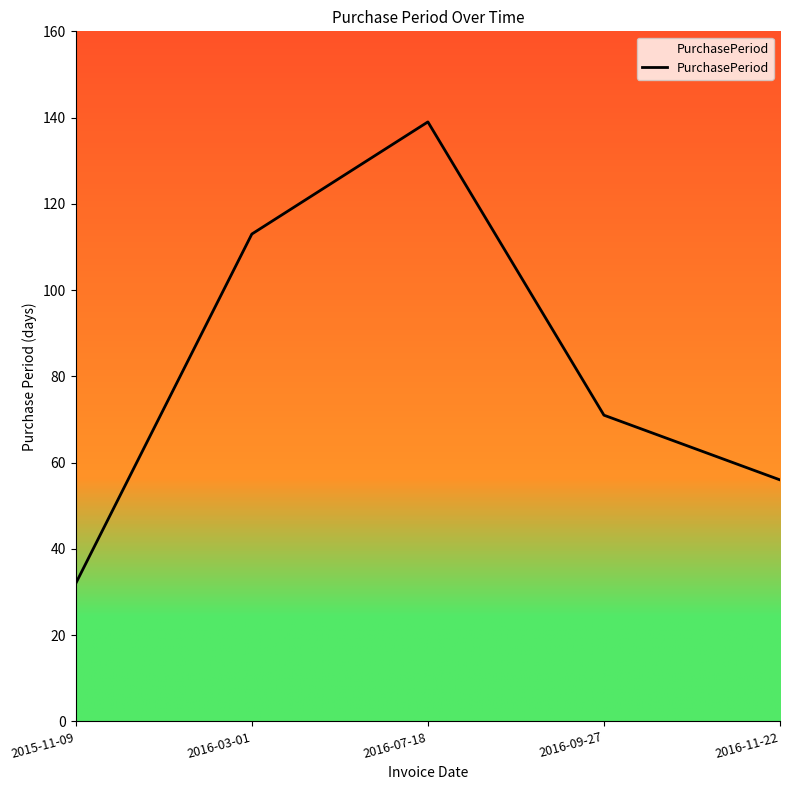

True or false: the data shows 39 at 2016-03-01.

False